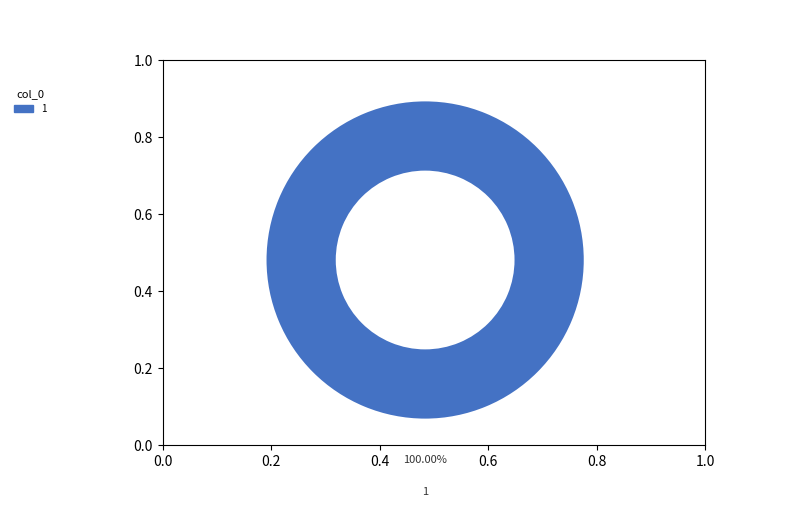

Does any single category account for the majority?

Yes